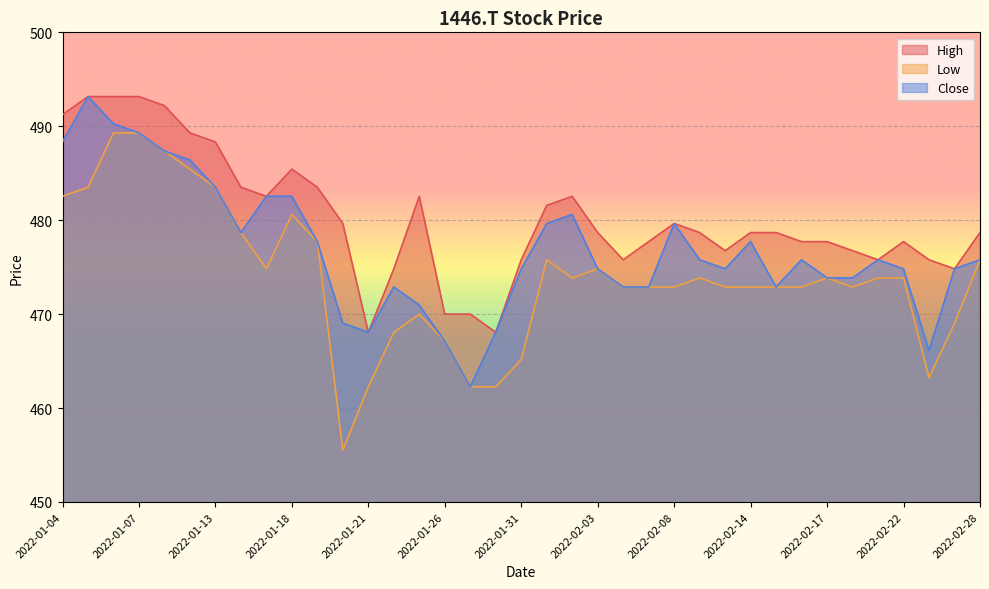

What is the sum of all High values?

17768.1